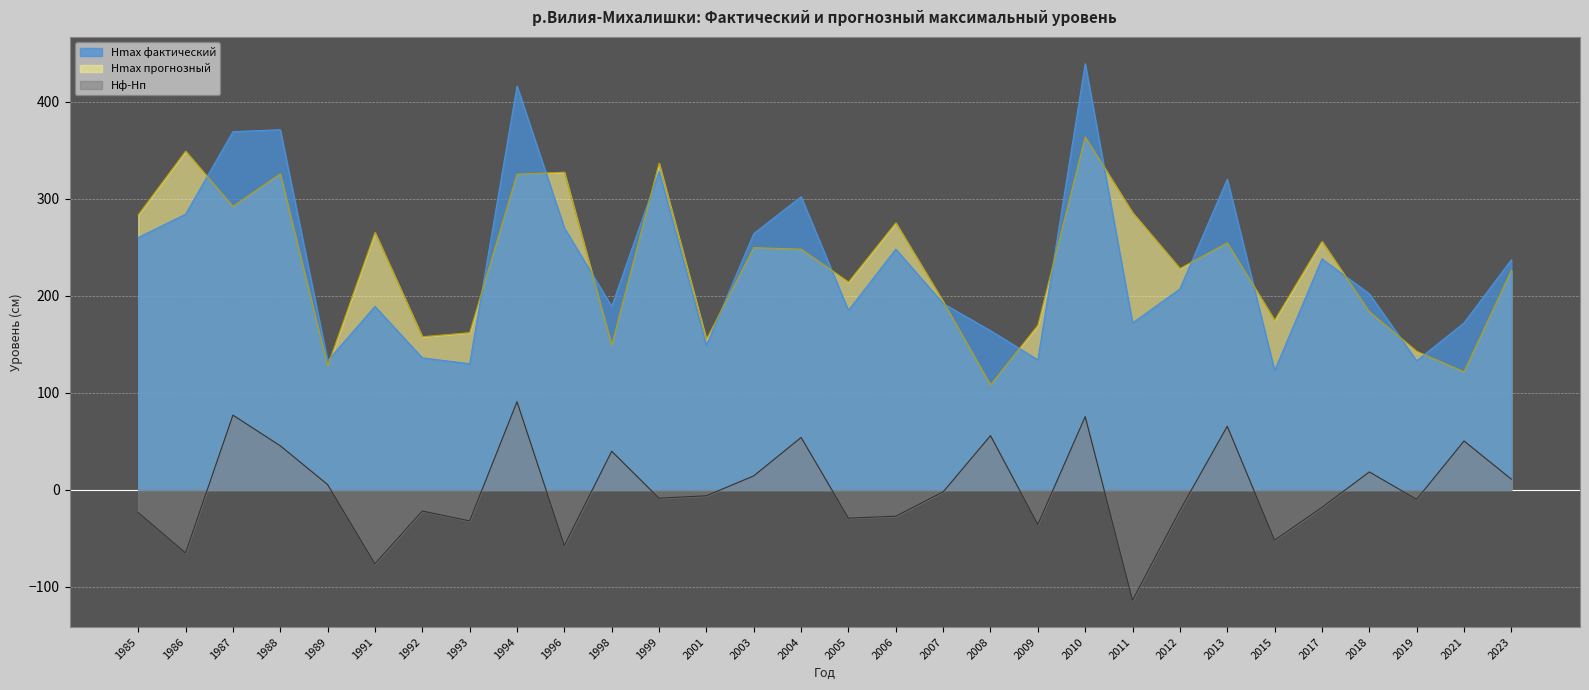

In Hmax прогнозный, how many points are higher than both neighbors (excluding endpoints)?

10